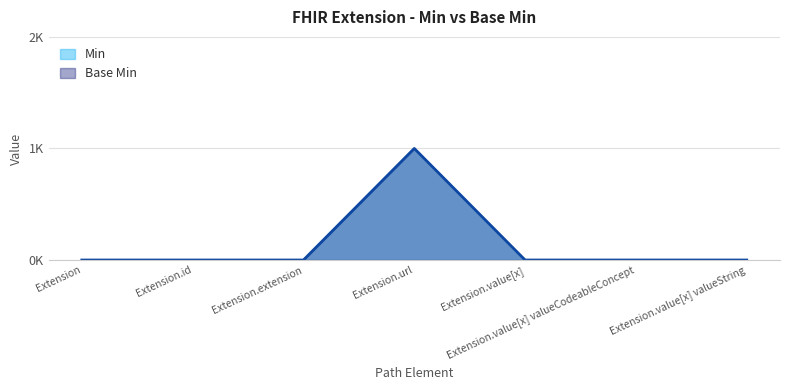

Reading right to left, transcribe all the data shown in this chart.

Min: Extension.value[x] valueString=0	Extension.value[x] valueCodeableConcept=0	Extension.value[x]=0	Extension.url=1	Extension.extension=0	Extension.id=0	Extension=0
Base Min: Extension.value[x] valueString=0	Extension.value[x] valueCodeableConcept=0	Extension.value[x]=0	Extension.url=1	Extension.extension=0	Extension.id=0	Extension=0